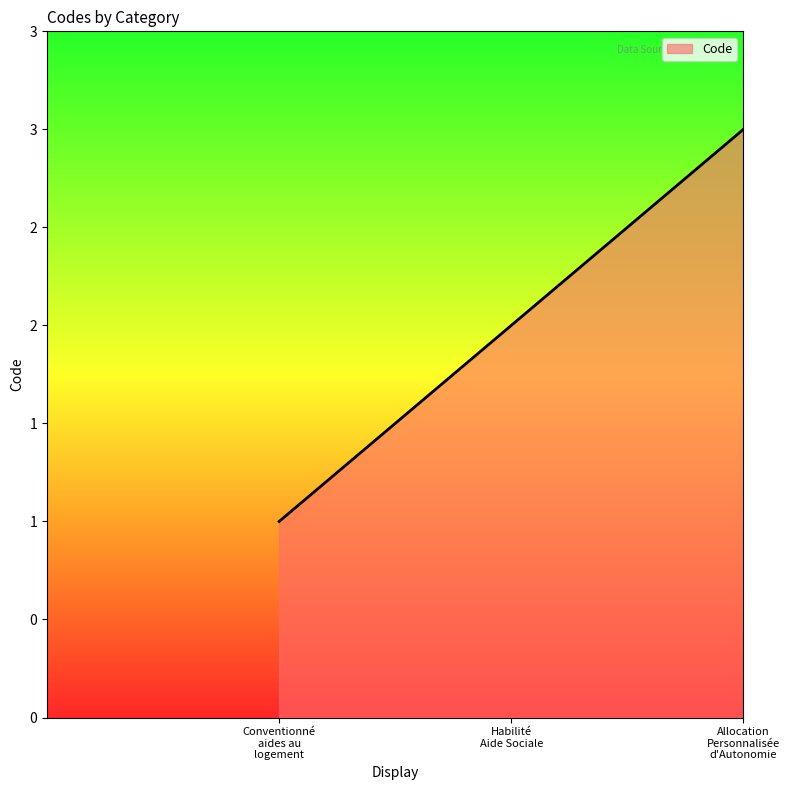

What is the label of the 3rd point from the left?

Allocation Personnalisée d'Autonomie